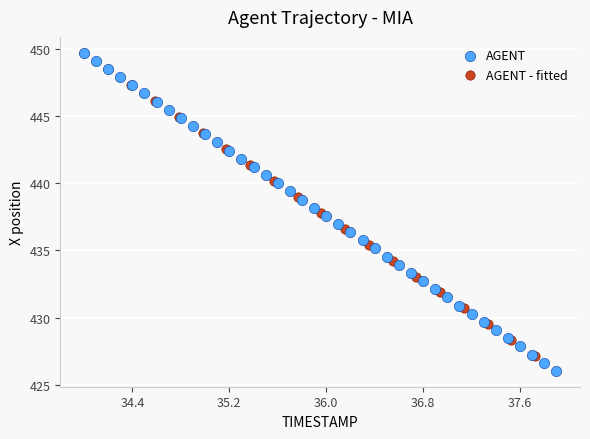

Which series contains the lowest Y value?

AGENT